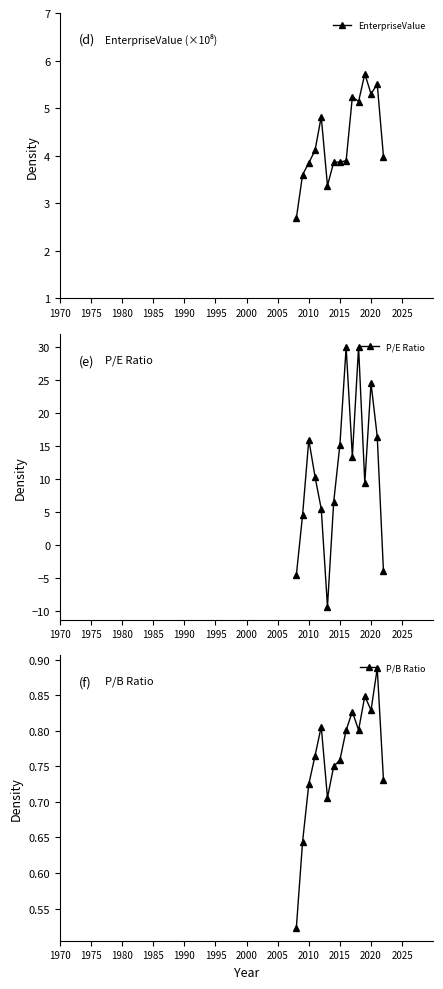

Rank the series by their average value, from highest to lowest.

P/E Ratio, EnterpriseValue, P/B Ratio